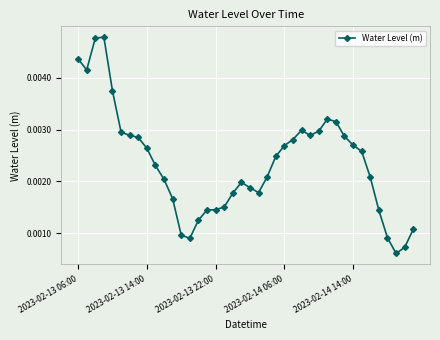

Count the values in the range 0 to 1.

40